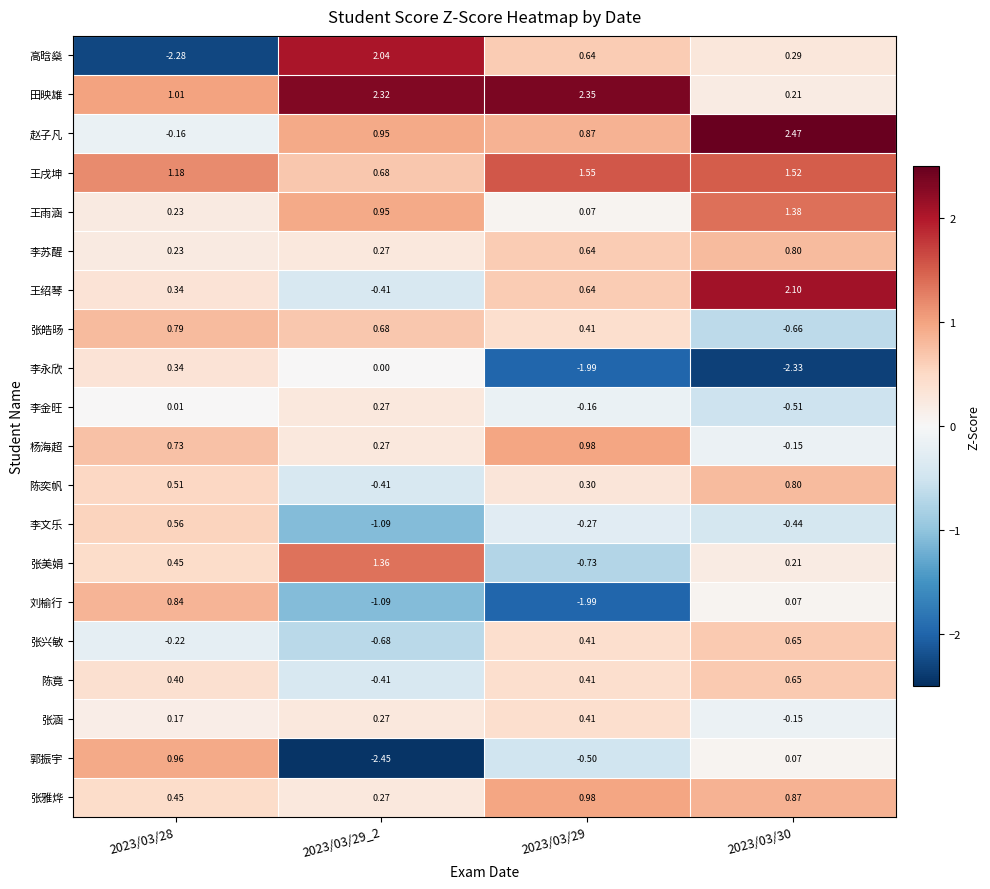

Which series has the largest total across all categories?

田映雄